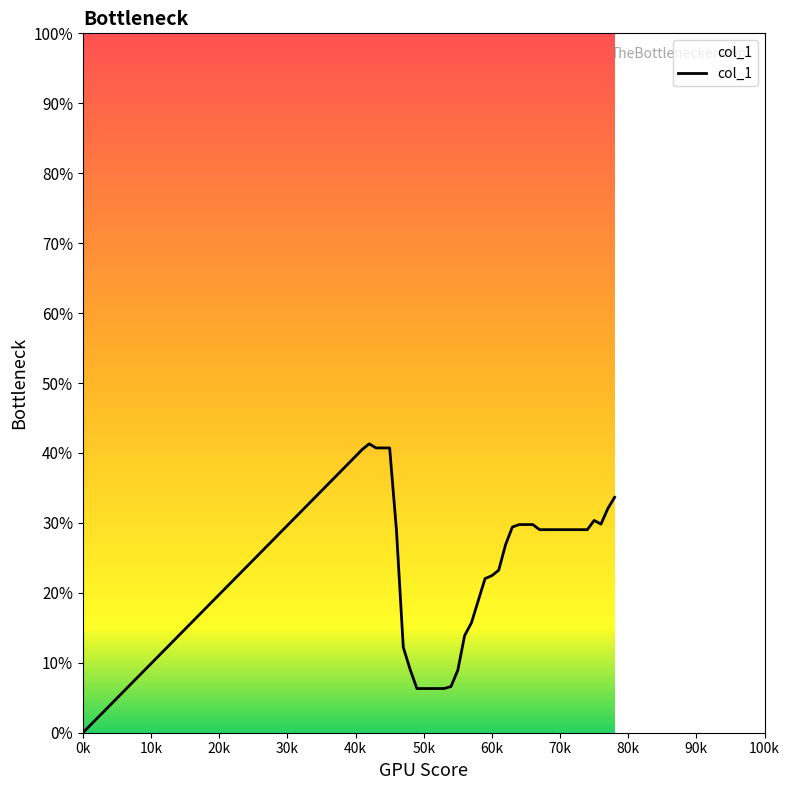

What is the greatest value displayed?

41.3